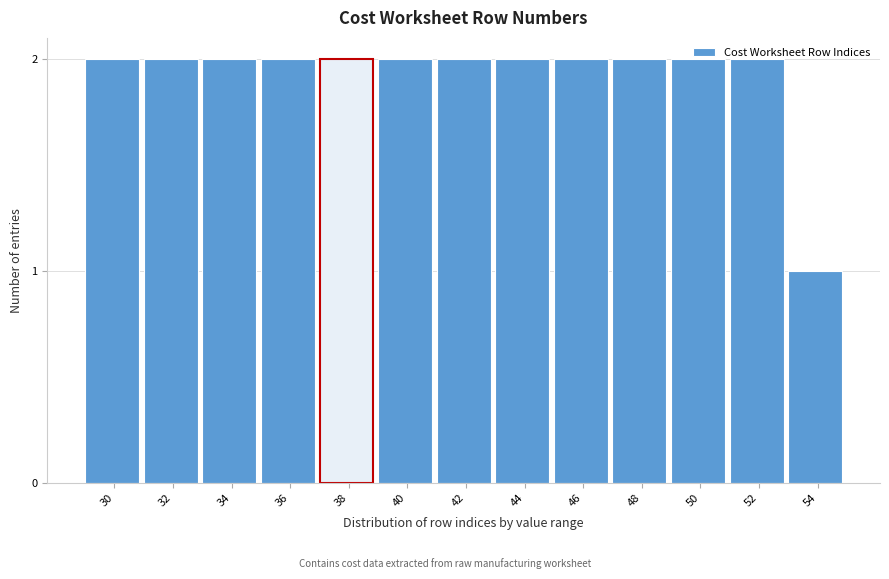

Is it true that the value at 44 is 2?

True